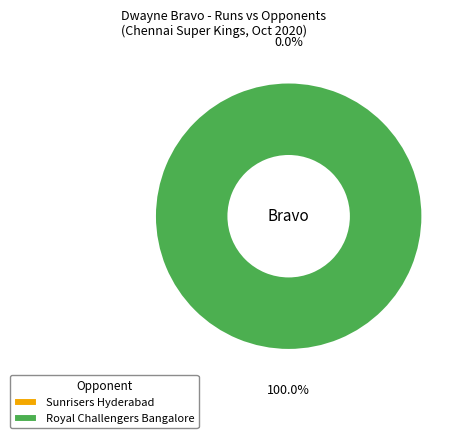

Count the number of slices in the pie.

2